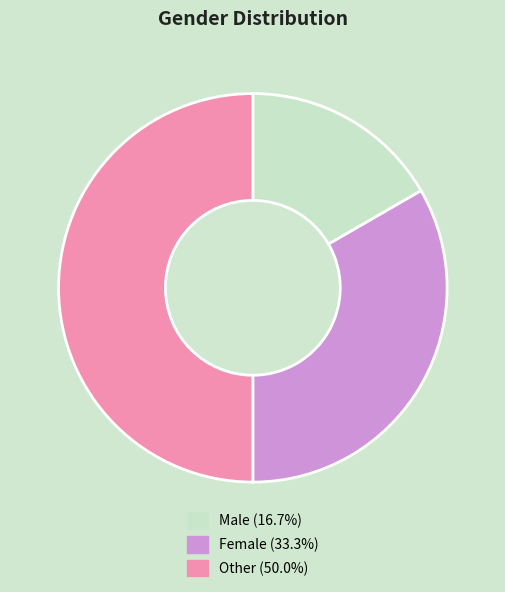

Does Female represent more than half of the total?

No